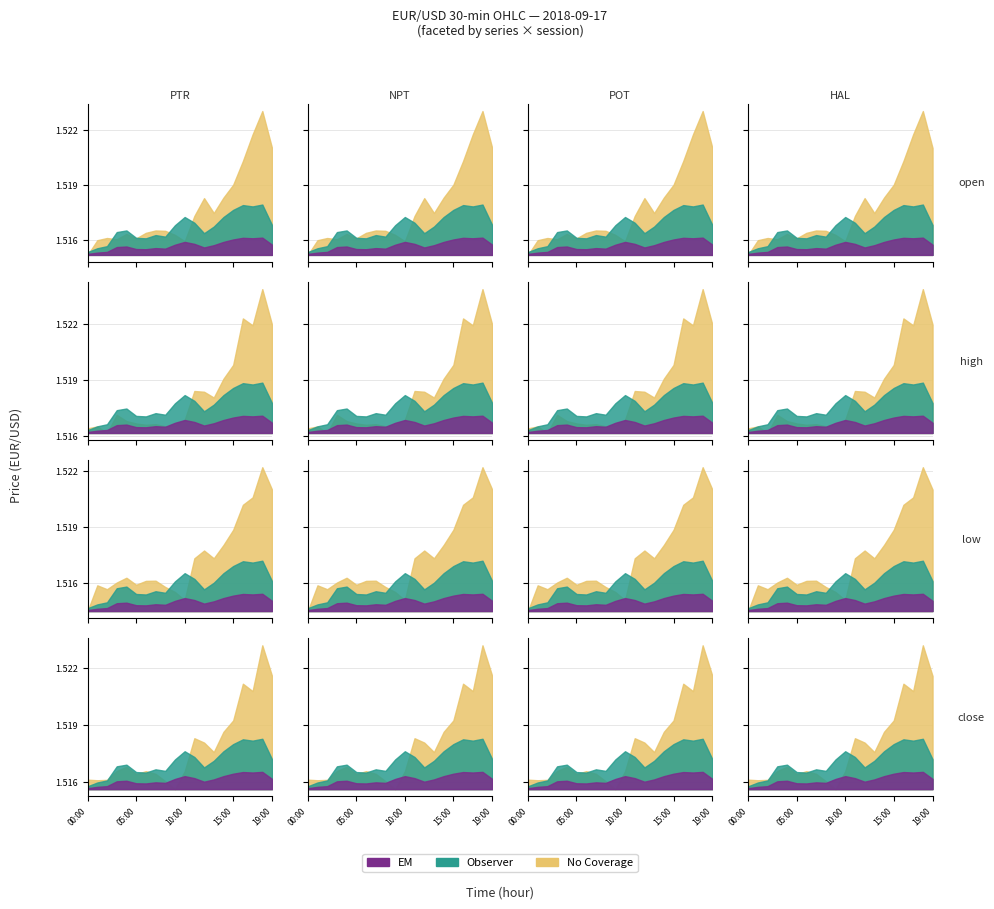

Does the chart display data point markers on the line(s)?

No